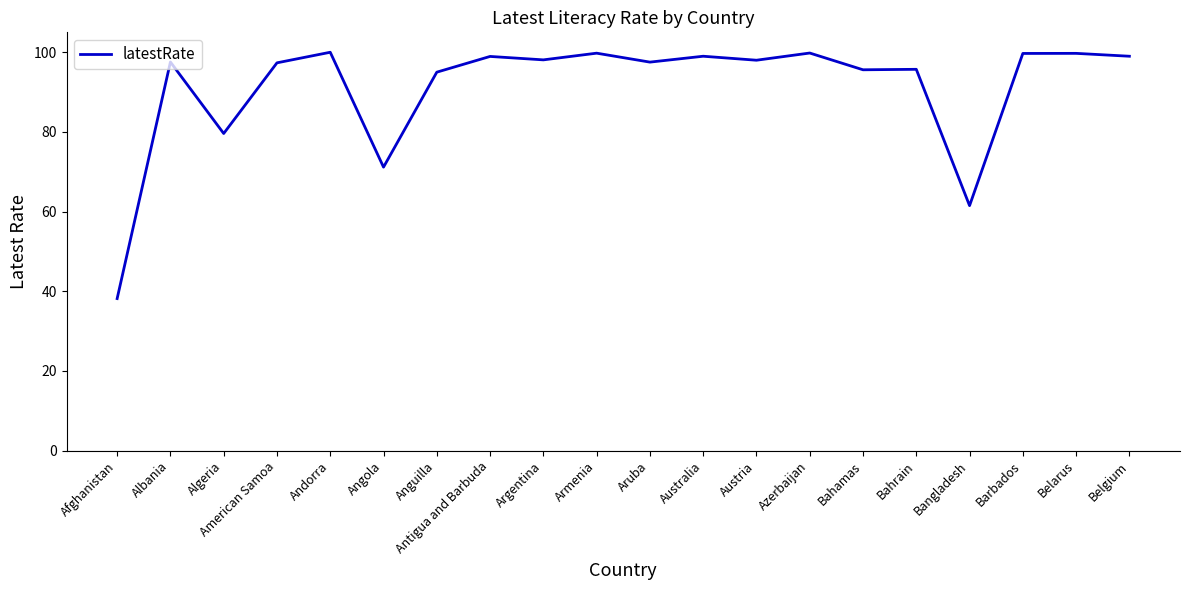

Approximately how many times larger is the value at Antigua and Barbuda compared to Armenia?

1.0